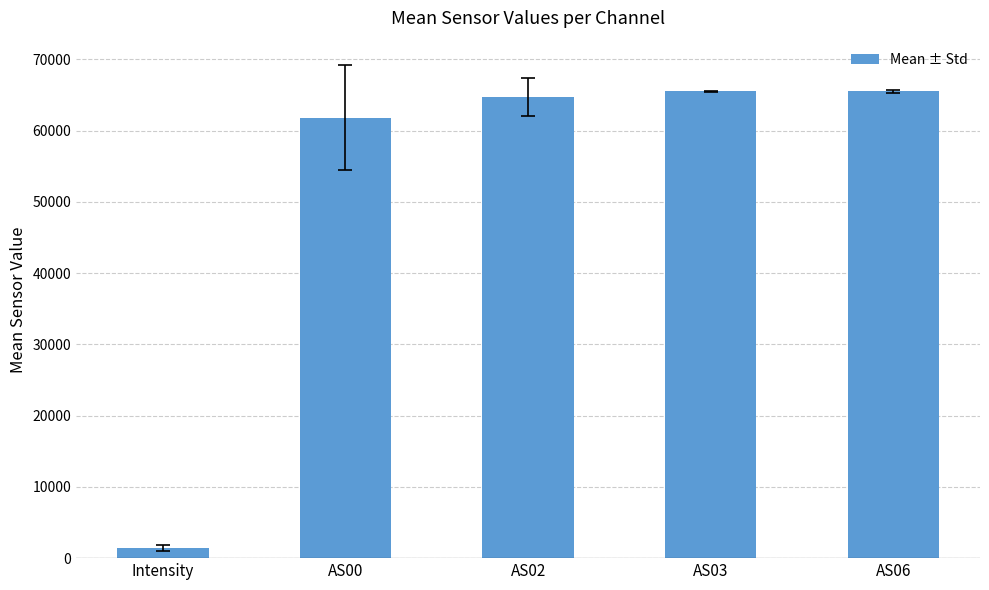

Between AS03 and AS00, which is larger?

AS03